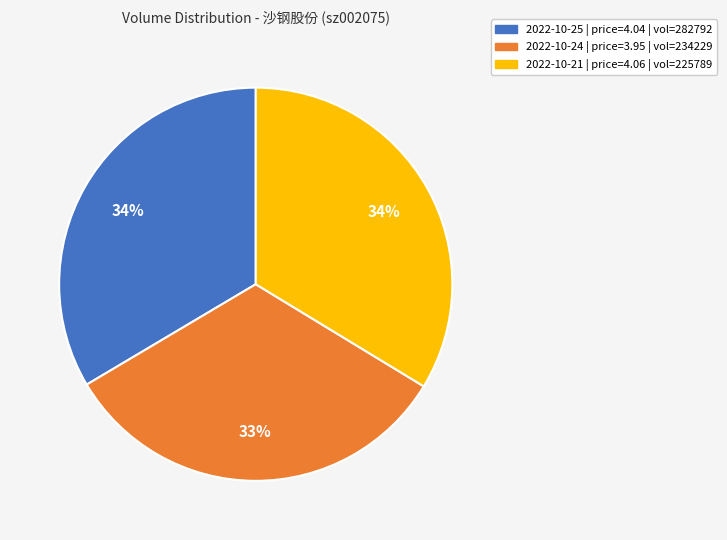

Do 2022-10-25 | price=4.04 | vol=282792 and 2022-10-24 | price=3.95 | vol=234229 together represent more than half of the pie?

Yes